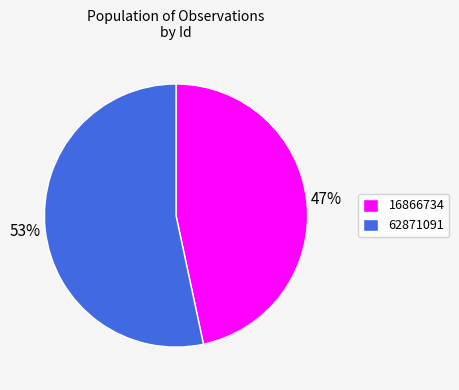

Is there any slice that represents more than half of the pie?

Yes